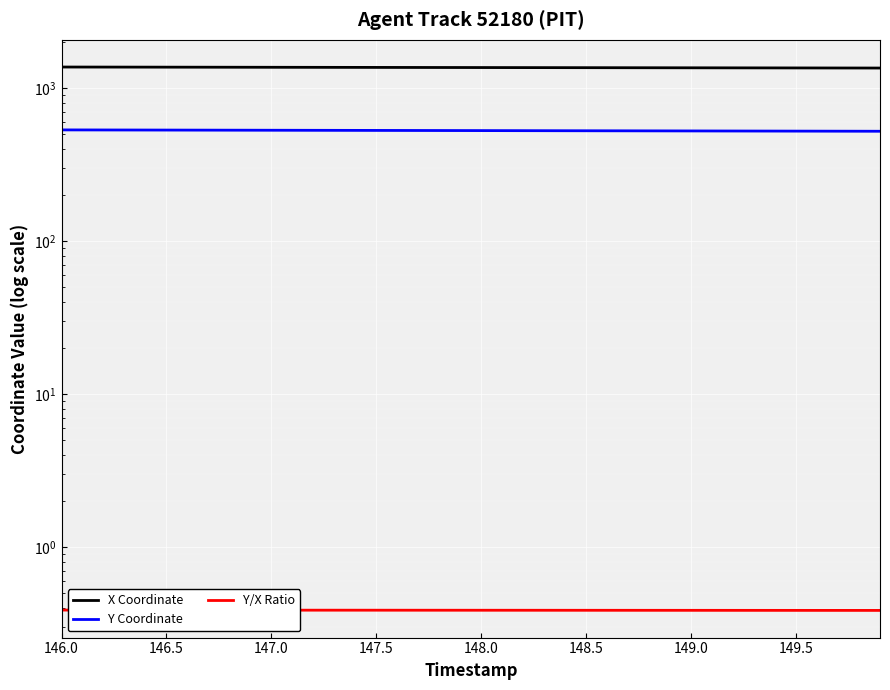

Reading left to right, what are all the values shown in this chart?

X Coordinate: 1376.5	1376.0	1375.4	1374.9	1374.3	1373.8	1373.3	1372.7	1372.2	1371.7	1371.1	1370.6	1370.1	1369.5	1369.0	1368.5	1367.9	1367.4	1366.8	1366.3	1365.8	1365.2	1364.7	1364.2	1363.6	1363.1	1362.6	1362.0	1361.5	1361.0	1360.4	1359.9	1359.4	1358.8	1358.3	1357.8	1357.2	1356.7	1356.2	1355.6
Y Coordinate: 534.3	534.0	533.7	533.5	533.2	532.9	532.6	532.4	532.1	531.8	531.5	531.3	531.0	530.7	530.4	530.1	529.9	529.6	529.3	529.0	528.8	528.5	528.2	527.9	527.7	527.4	527.1	526.8	526.6	526.3	526.0	525.7	525.4	525.2	524.9	524.6	524.3	524.1	523.8	523.5
Y/X Ratio: 0.4	0.4	0.4	0.4	0.4	0.4	0.4	0.4	0.4	0.4	0.4	0.4	0.4	0.4	0.4	0.4	0.4	0.4	0.4	0.4	0.4	0.4	0.4	0.4	0.4	0.4	0.4	0.4	0.4	0.4	0.4	0.4	0.4	0.4	0.4	0.4	0.4	0.4	0.4	0.4